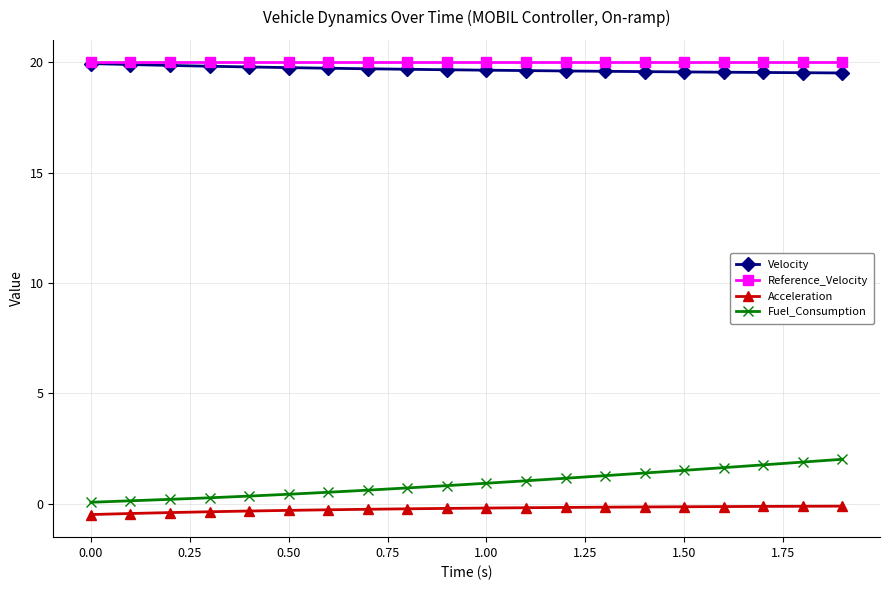

What is the greatest value displayed?

20.0